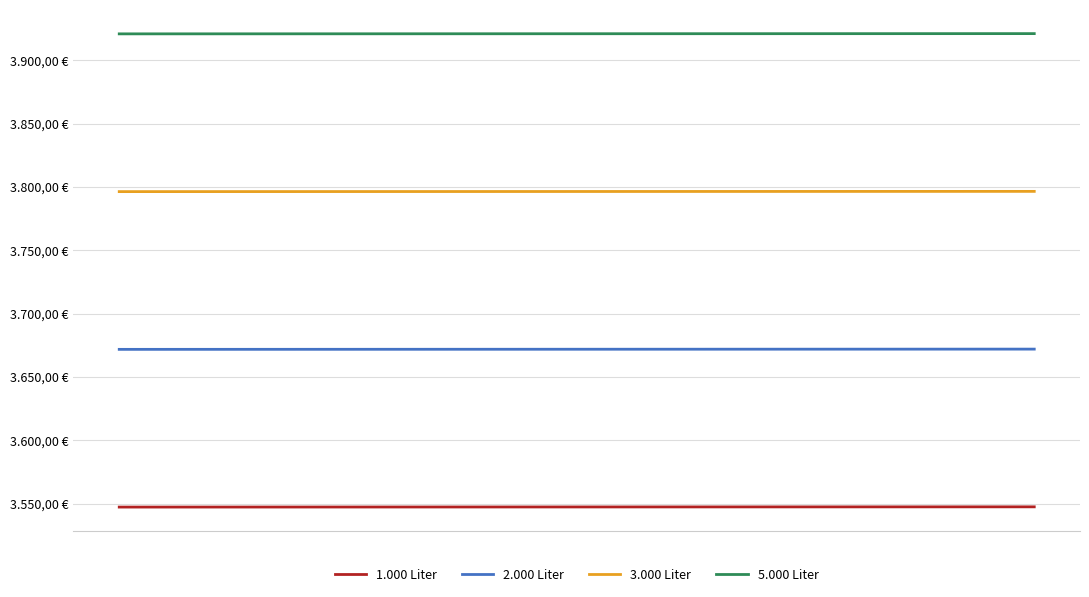

Is this an area chart (filled region under the line)?

No